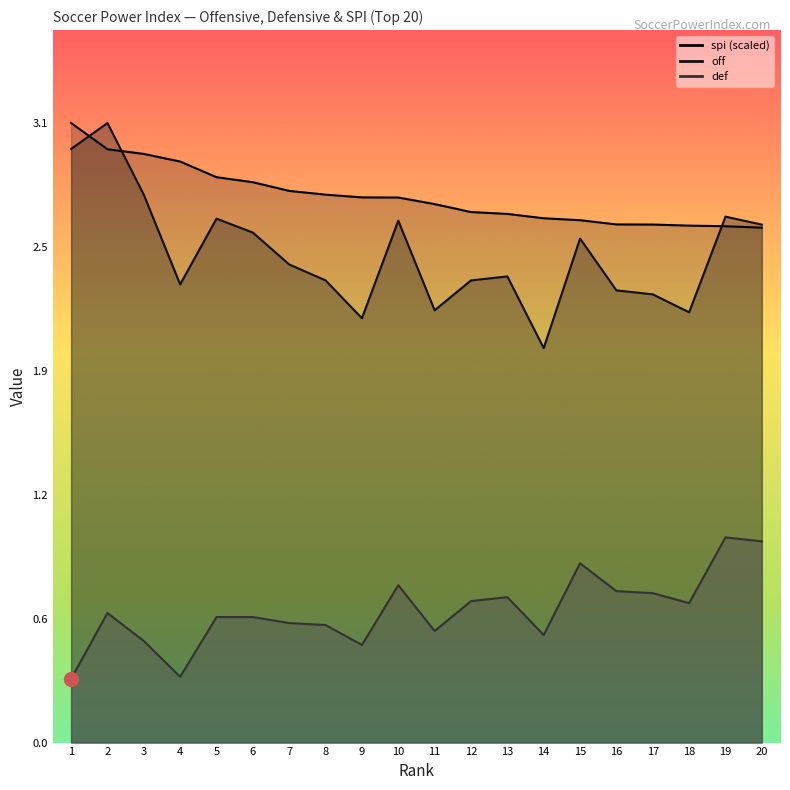

What is the difference between the off values at 17 and 20?

0.4